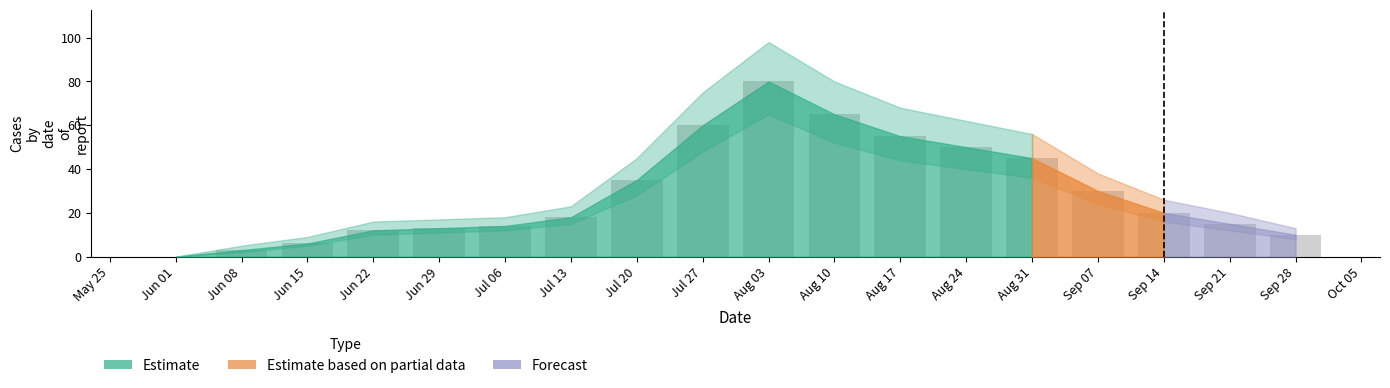

The value at Jul 27 is 60. True or false?

True